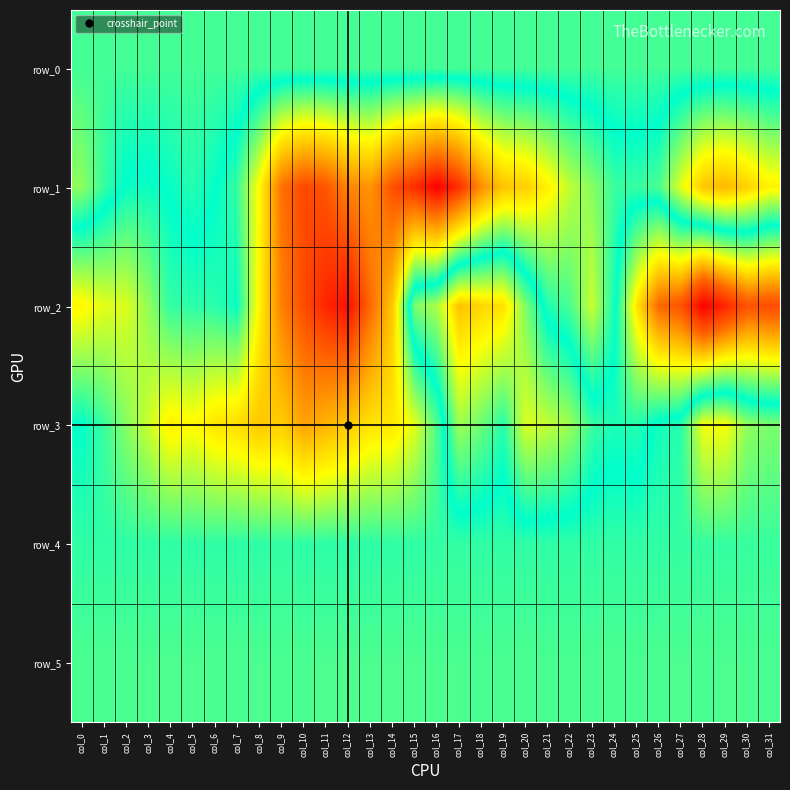

What is the lowest value of the row_5 series?

877.0